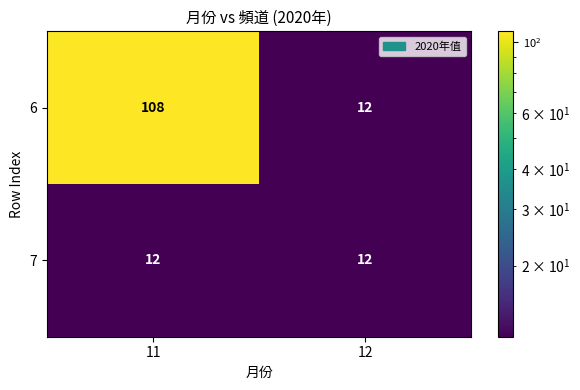

Count the number of data series in this chart.

2